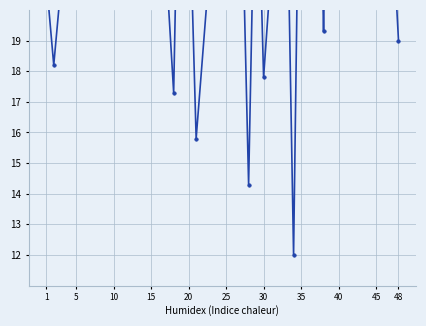

How many categories are shown in the chart?

40